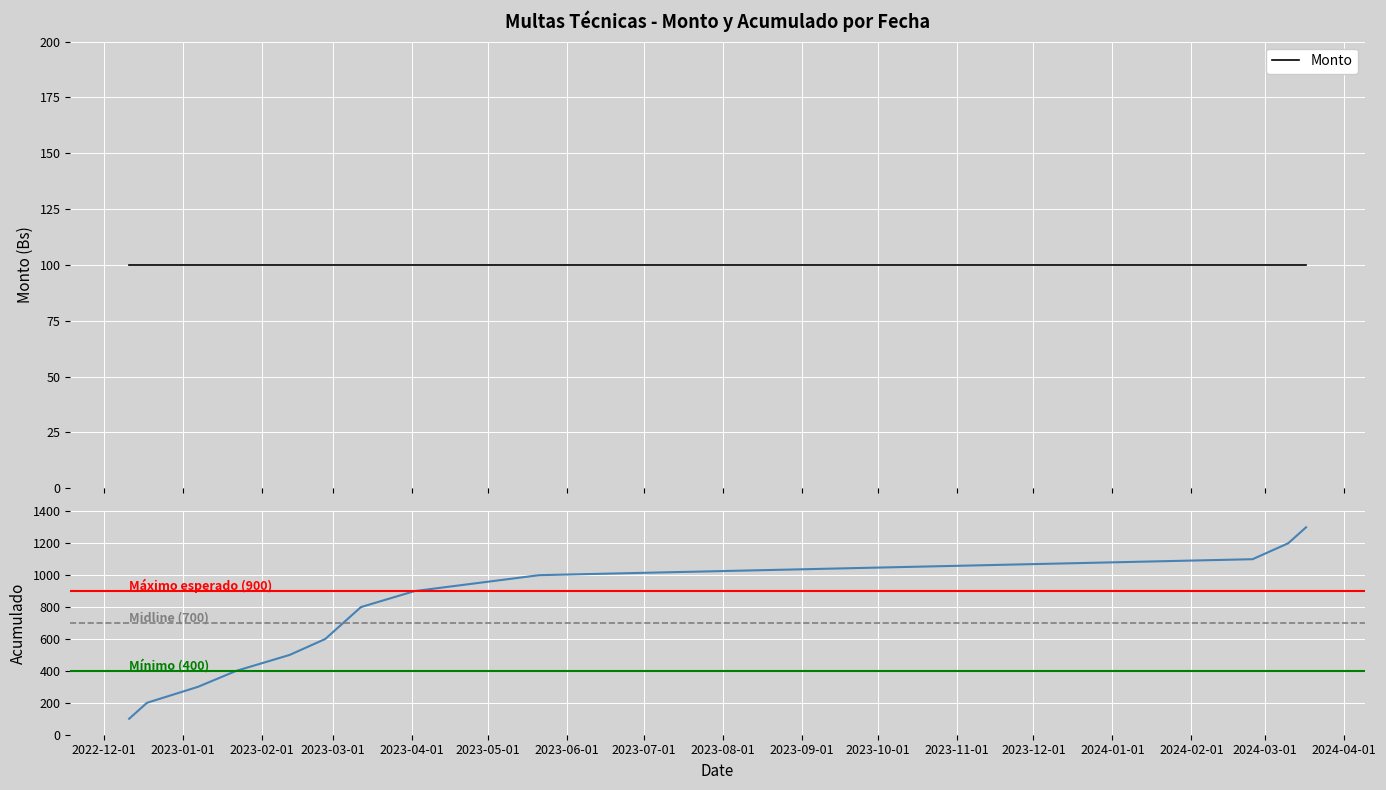

What is the sum of the Monto values at 2023-06-01 and 2023-07-01?

200